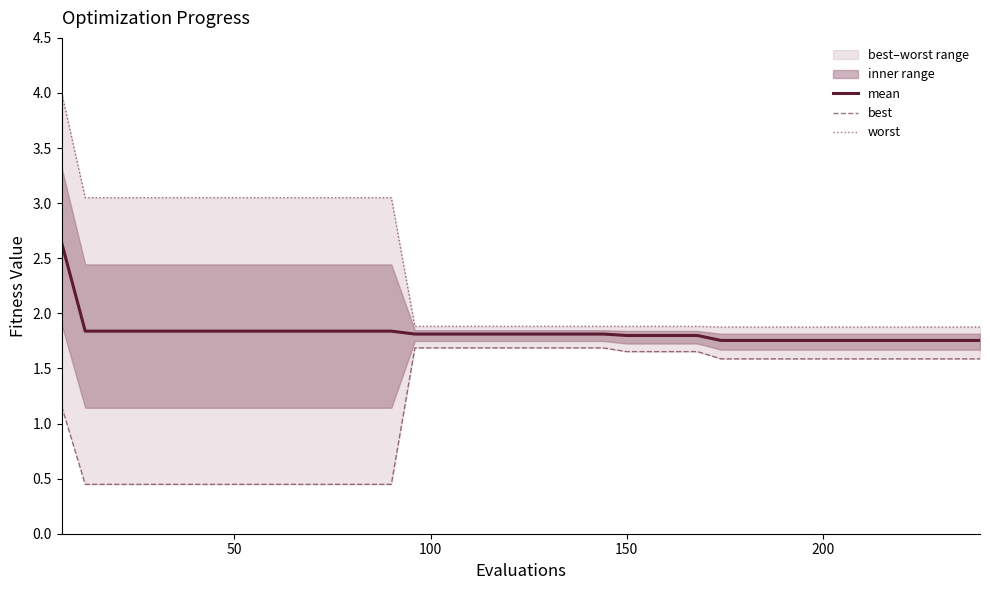

What is the highest value of the mean series?

2.6